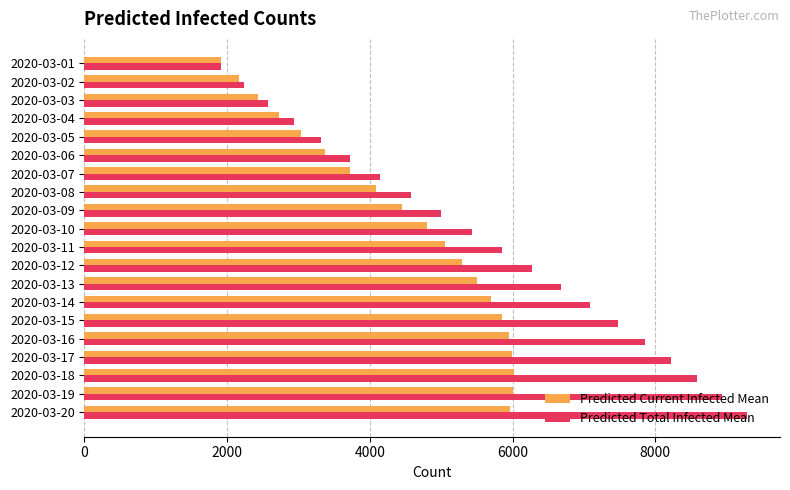

List the series in order of their peak value, highest first.

Predicted Total Infected Mean, Predicted Current Infected Mean